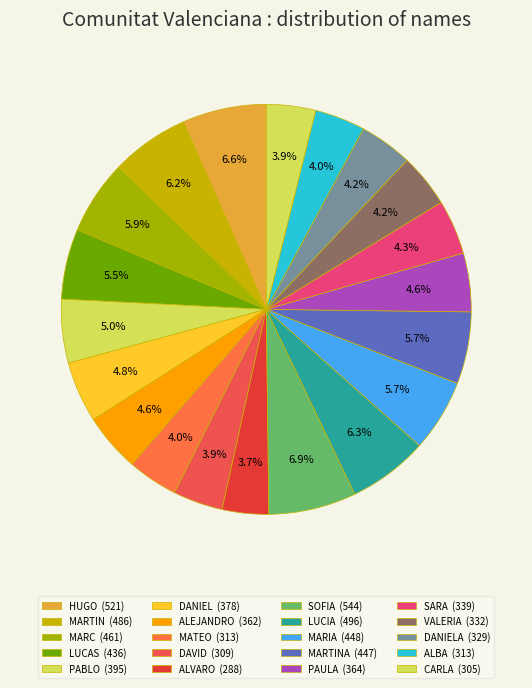

Count the number of slices in the pie.

20